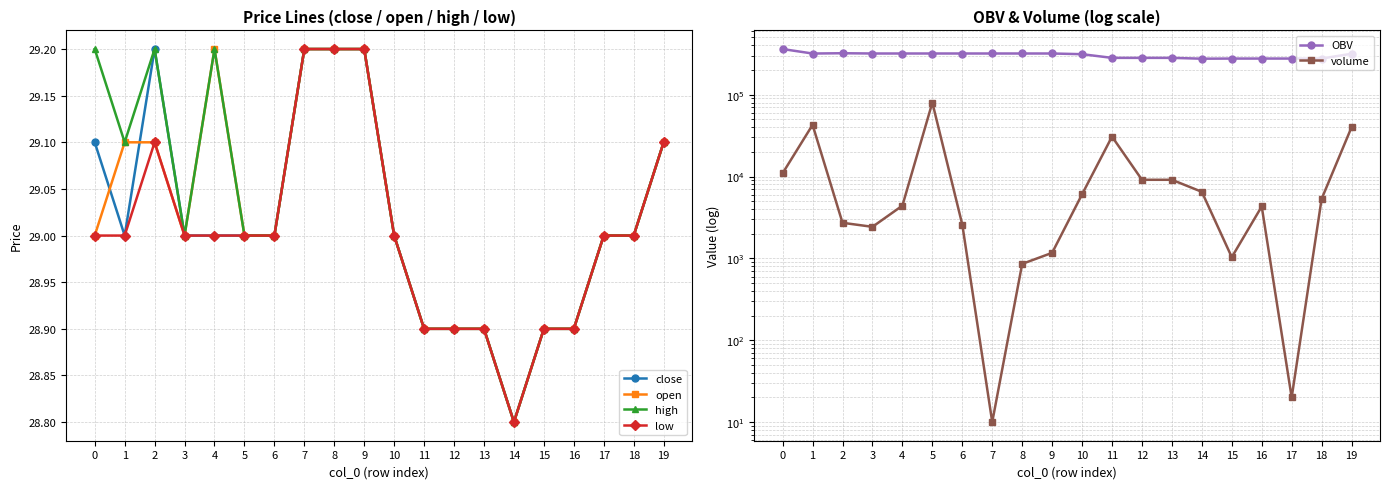

Is it true that high equals 28.9 at 13?

True